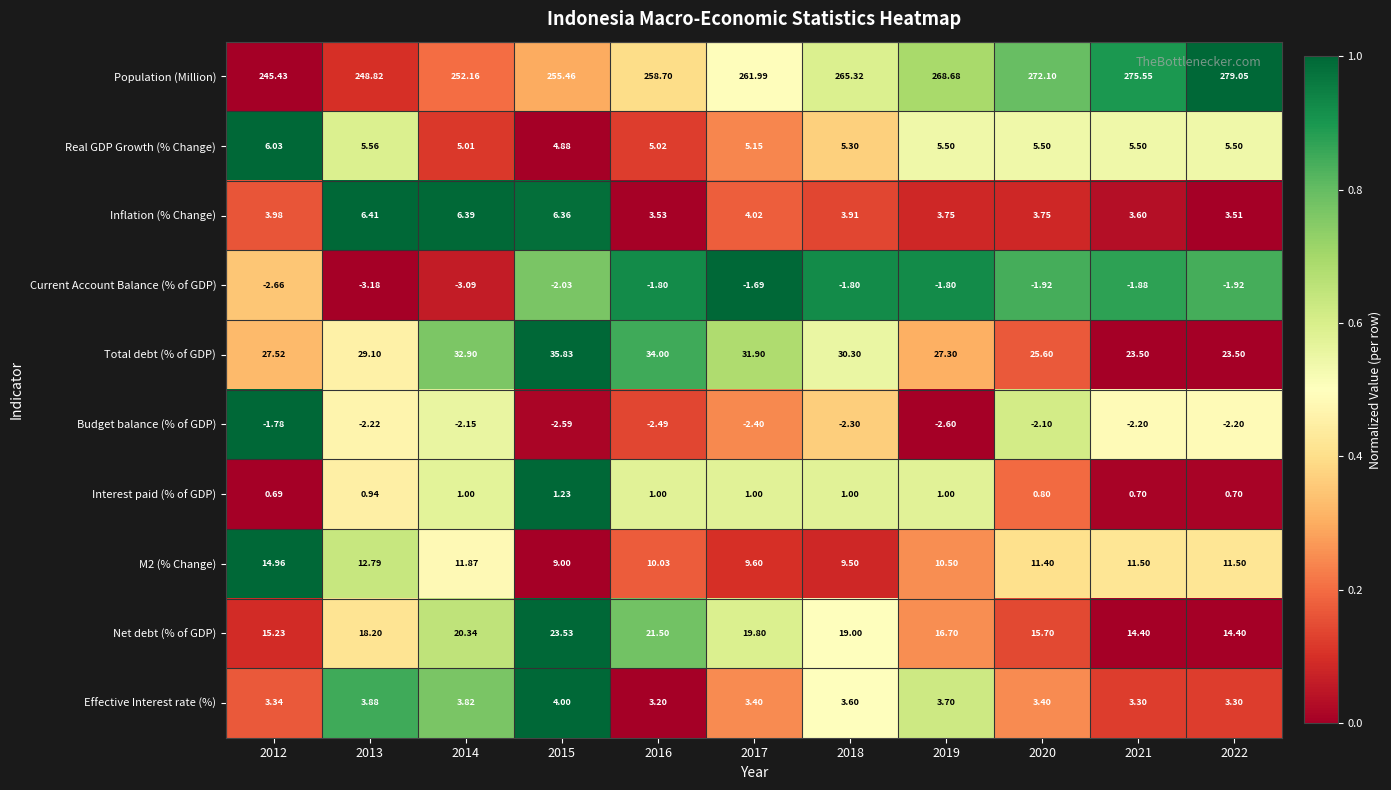

Which series changed the most between 2021 and 2022?

Population (Million)